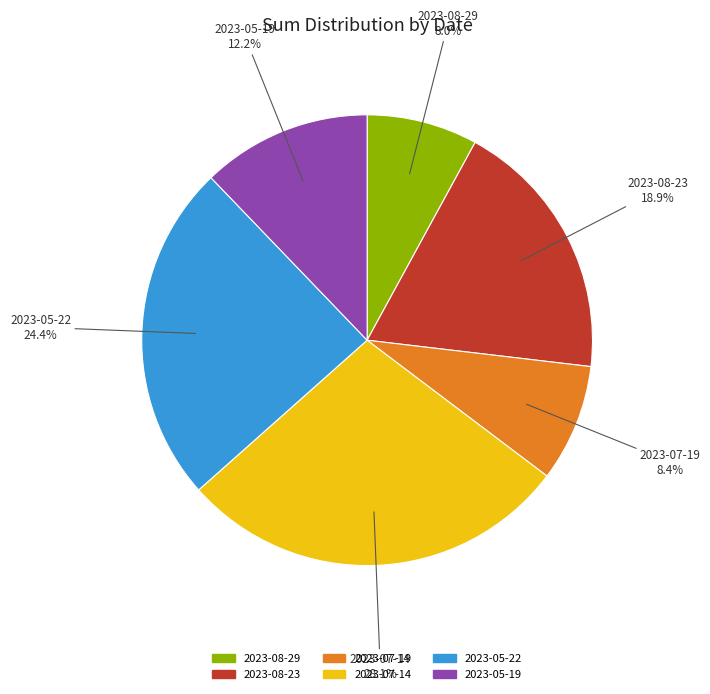

Is there a majority slice in this chart?

No